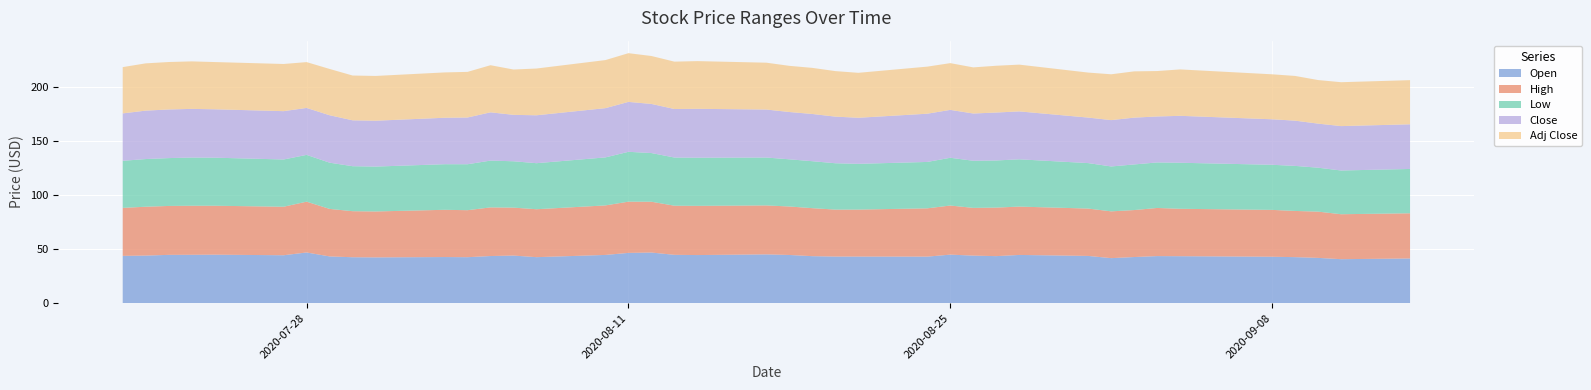

Reading right to left, what are all the values shown in this chart?

Open: 41.4	40.8	42.0	42.7	43.0	43.5	43.6	42.8	41.8	43.8	44.7	43.6	44.1	45.0	43.2	43.2	43.2	43.6	44.7	45.2	44.6	44.8	46.9	46.6	44.7	42.7	44.1	43.7	42.6	42.8	42.4	42.6	43.3	47.0	44.4	45.0	44.8	44.8	44.1	43.8
High: 41.8	41.6	42.8	42.7	43.3	43.9	44.5	43.5	43.3	43.8	44.7	44.9	44.2	45.4	44.7	43.5	43.5	44.4	44.8	45.3	45.5	45.4	47.0	47.4	45.8	44.3	44.3	45.0	43.5	43.7	42.5	42.6	44.0	47.0	44.9	45.3	45.4	45.2	45.2	44.4
Low: 41.0	40.5	40.7	41.7	41.7	42.6	42.1	42.2	41.5	42.1	43.8	43.6	43.6	44.2	42.9	42.3	42.9	43.5	43.7	44.3	44.5	44.6	45.0	46.1	44.4	42.6	42.9	43.3	42.5	42.2	41.5	41.6	42.8	43.3	43.7	44.5	44.6	44.3	44.1	43.6
Close: 41.3	41.1	40.8	41.8	42.1	43.4	42.5	43.3	42.9	42.1	44.3	44.3	43.7	44.3	44.6	42.6	43.1	43.7	43.8	44.4	45.2	44.9	45.4	46.2	45.6	44.3	43.0	44.7	43.2	43.0	42.4	42.5	43.9	43.4	44.7	44.8	45.0	45.0	44.8	43.9
Adj Close: 40.9	40.6	40.3	41.4	41.6	42.9	42.0	42.8	42.4	41.6	43.3	43.3	42.7	43.3	43.6	41.6	42.1	42.7	42.7	43.3	44.1	43.8	44.4	45.1	44.5	43.3	41.9	43.6	42.2	41.9	41.4	41.4	42.8	42.4	43.6	43.7	44.0	43.9	43.7	42.8